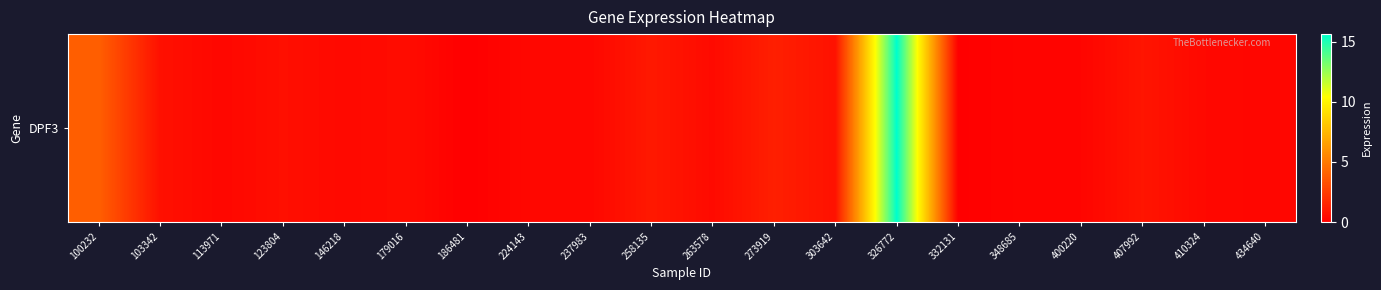

Reading left to right, transcribe all the data shown in this chart.

100232=3.9	103342=0.7	113971=0.3	123804=0.6	146218=0.4	179016=0.5	186481=0.0	224143=0.3	237983=0.3	258135=1.0	263578=0.5	273919=1.3	303642=0.7	326772=15.6	332131=0.0	348685=0.2	400220=0.2	407992=0.9	410324=0.4	434640=0.3